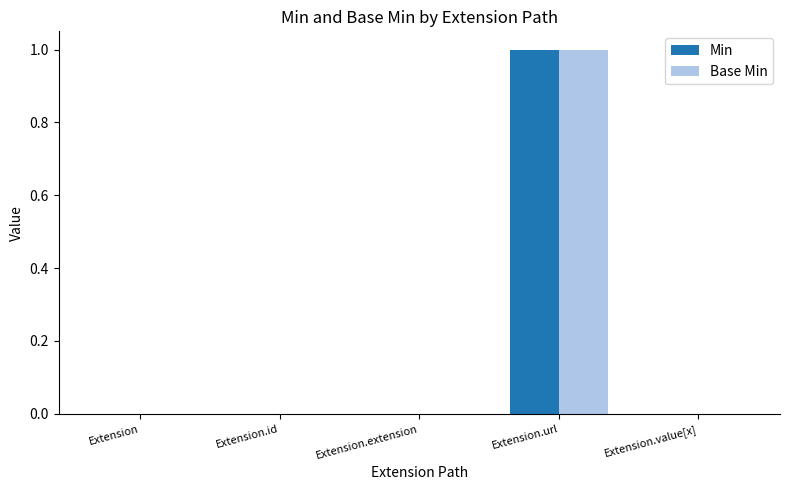

The value of Base Min at Extension.url is 1. True or false?

True